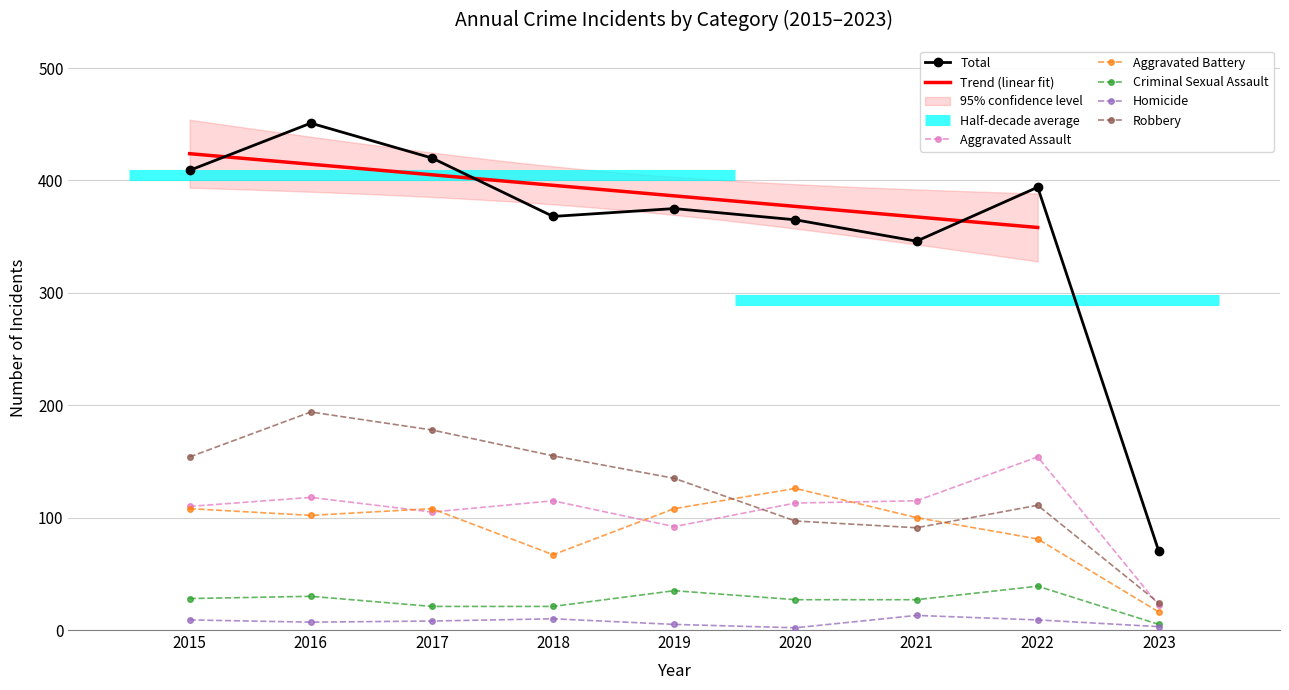

At which category does the chart reach its minimum across all series?

2020